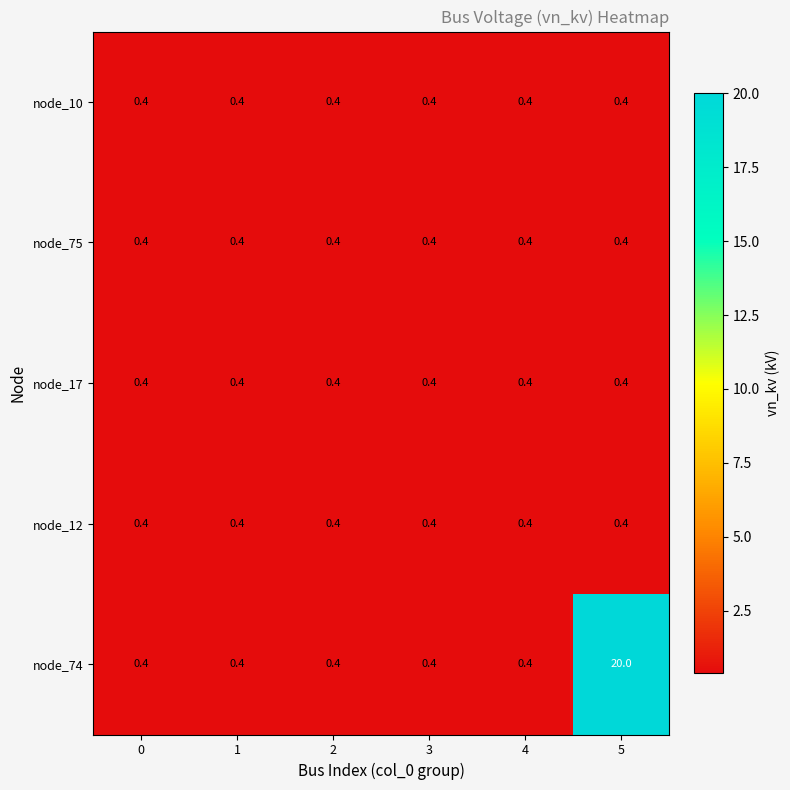

What is the average value of the node_10 series?

0.4